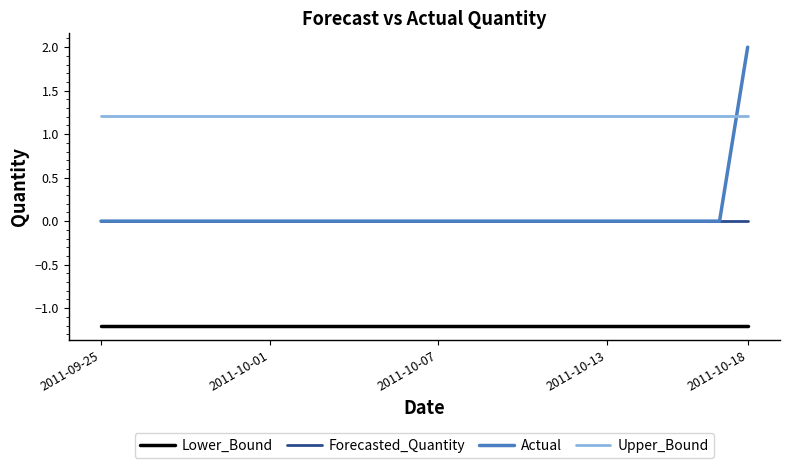

What is the difference between the maximum and minimum values in the Actual series?

2.0